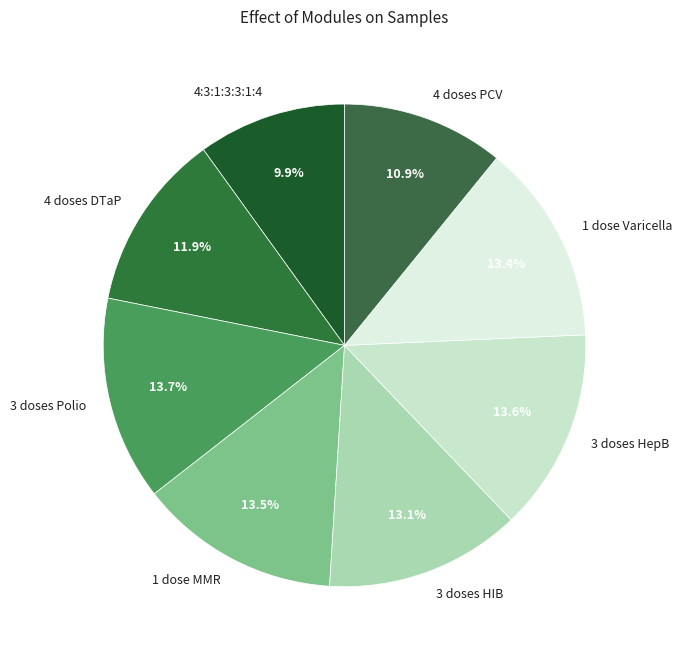

To the nearest percent, what is the difference between the largest and smallest slice percentages?

4%